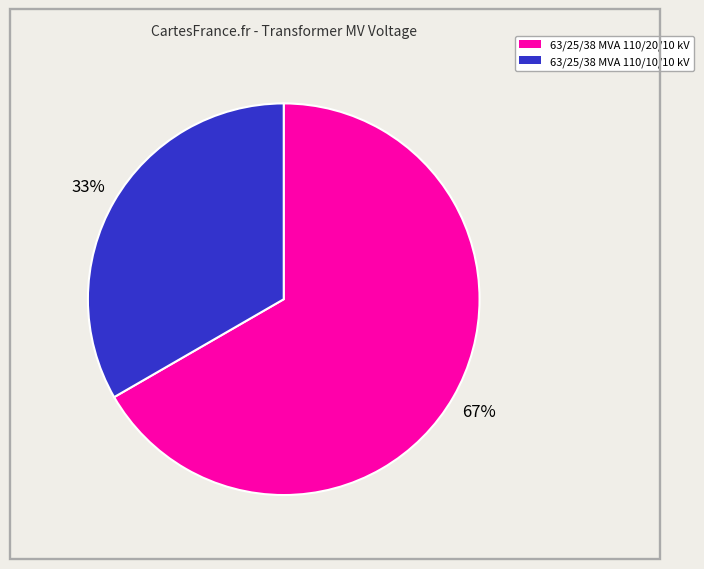

What is the smallest slice in the pie chart?

63/25/38 MVA 110/10/10 kV